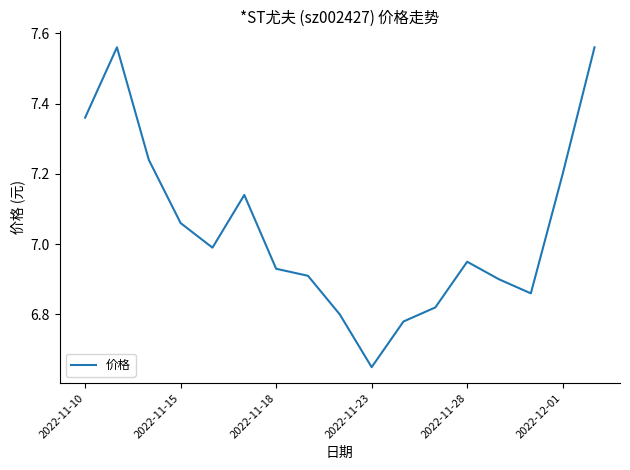

What is the difference between the maximum and minimum values?

0.9